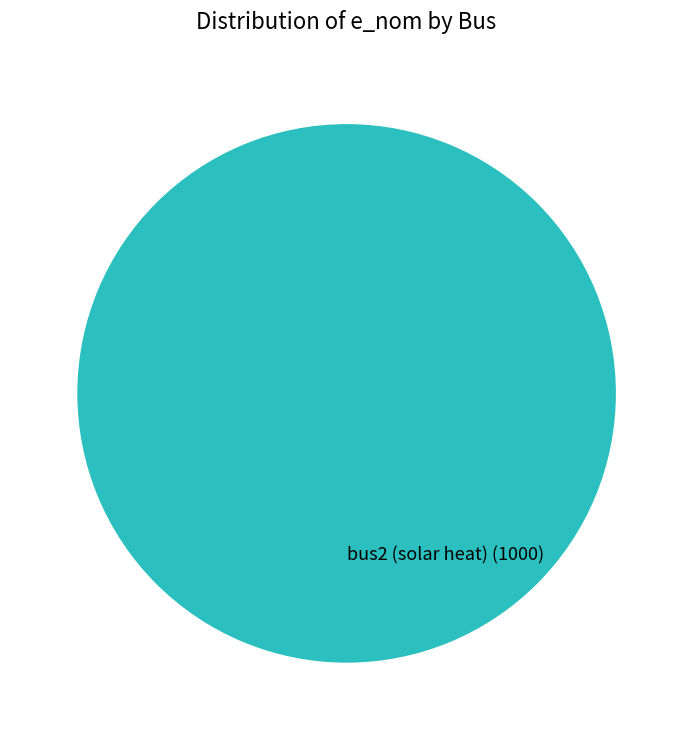

Which slice represents more than half of the pie?

bus2 (solar heat)